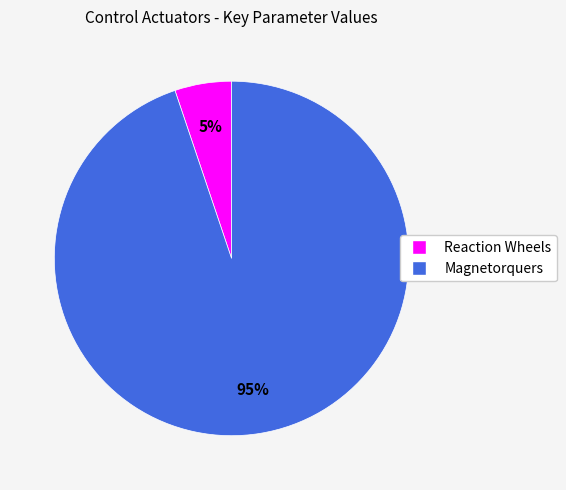

Does Reaction Wheels account for over 50% of the chart?

No